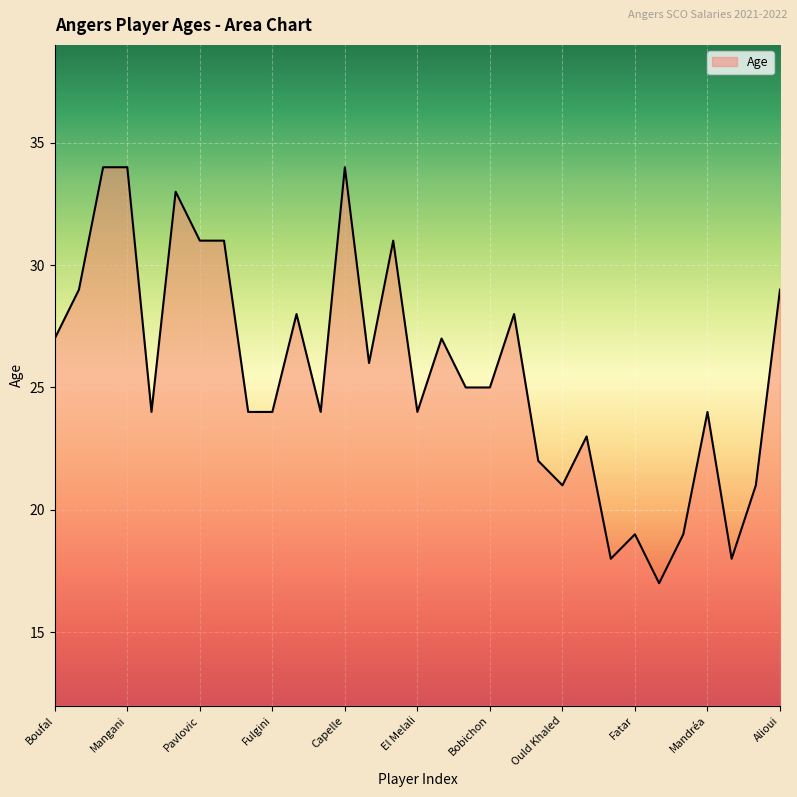

What is the difference between the maximum and minimum values?

17